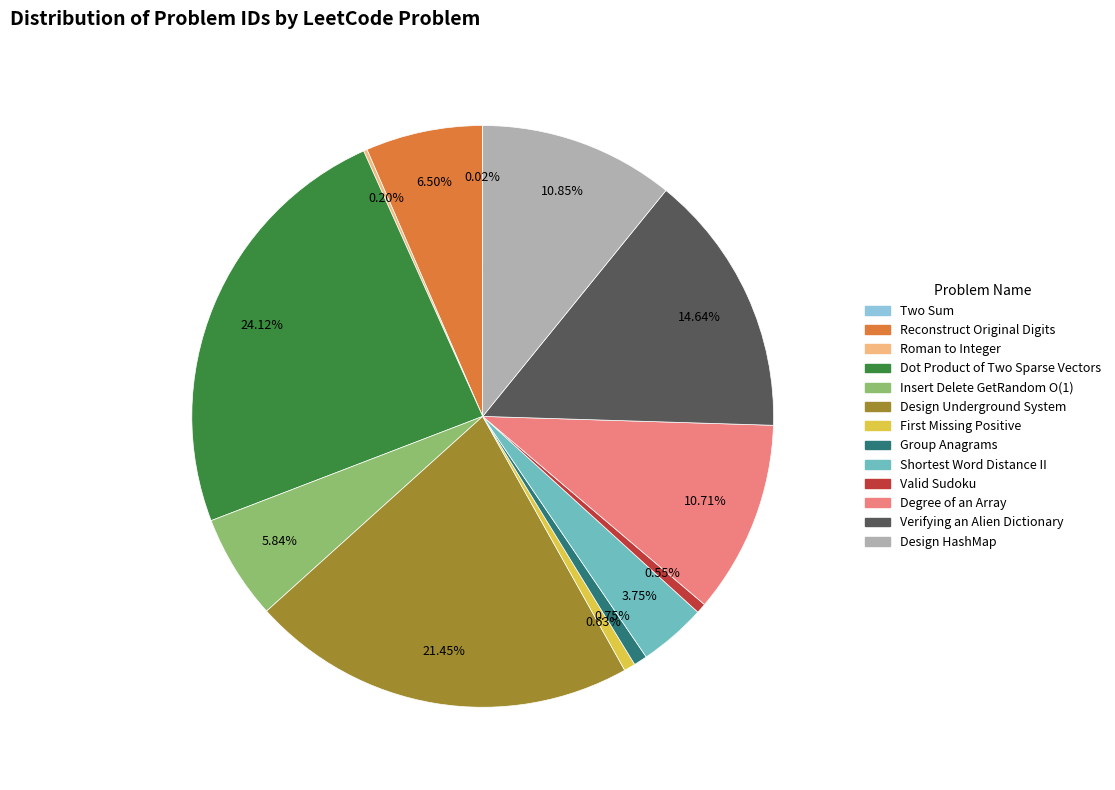

Which category has the biggest portion of the pie?

Dot Product of Two Sparse Vectors